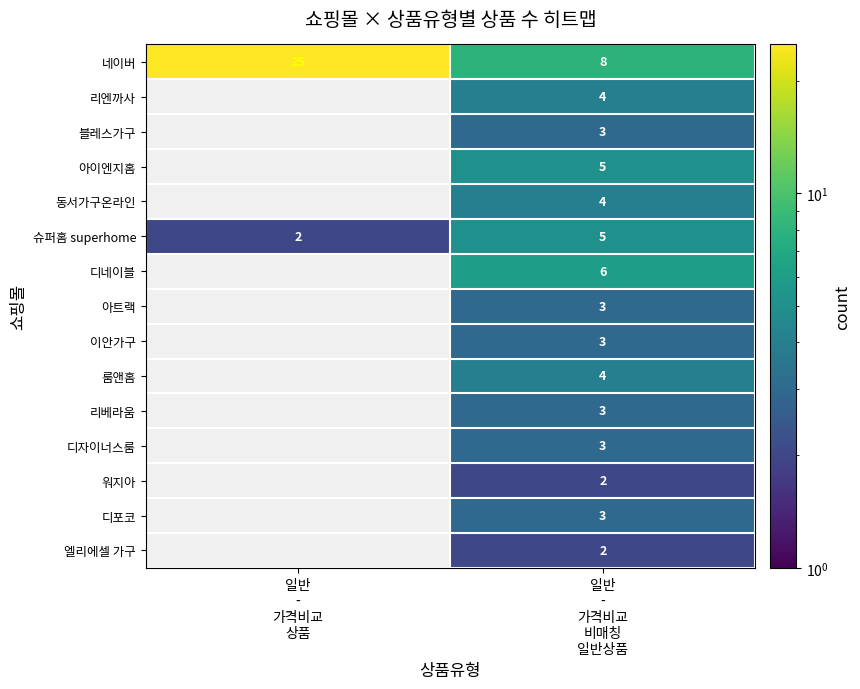

List the labels in order of 아트랙 value, smallest first.

일반 - 가격비교 상품, 일반 - 가격비교 비매칭 일반상품